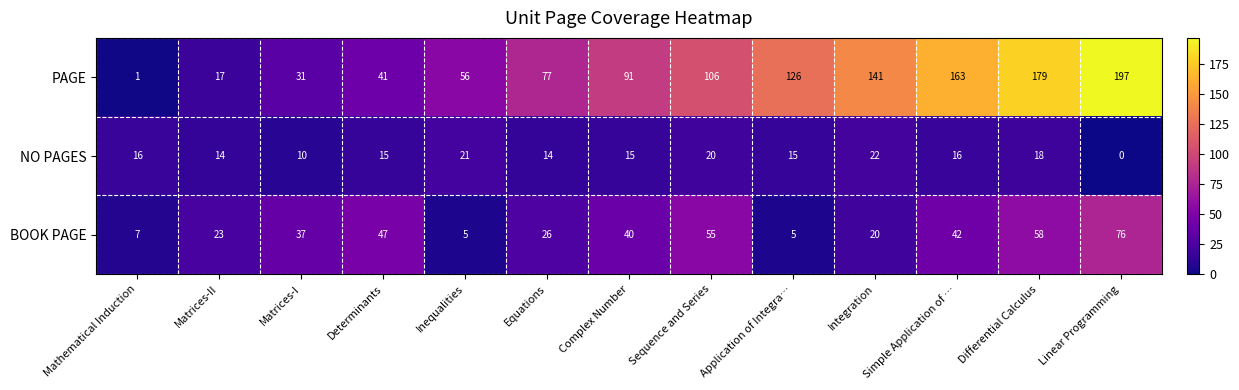

What is the spread (max minus min) of values at Integration?

121